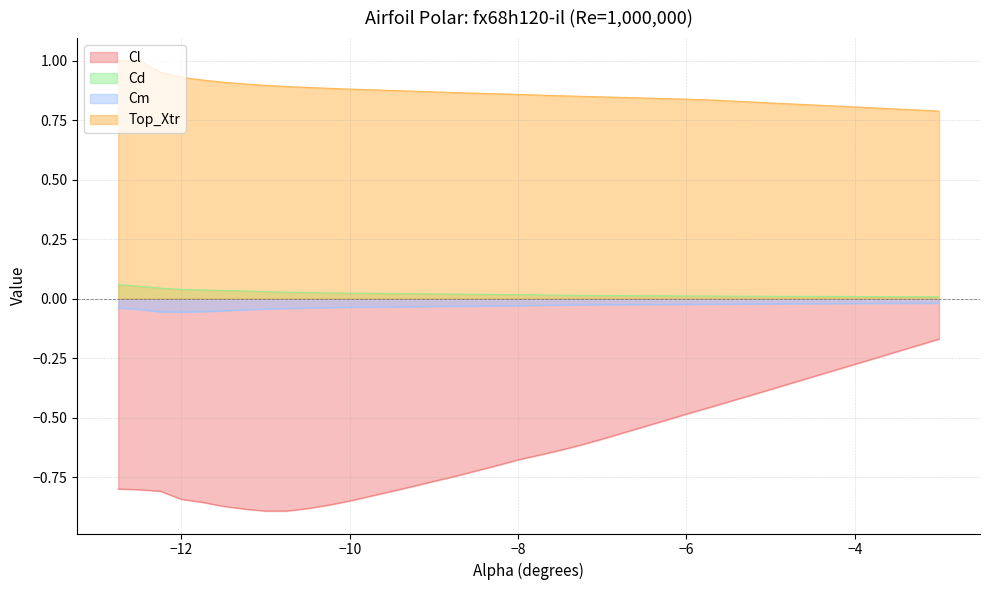

Is the value of Cl at -4.75 greater than the value of Cd at -3.0?

No